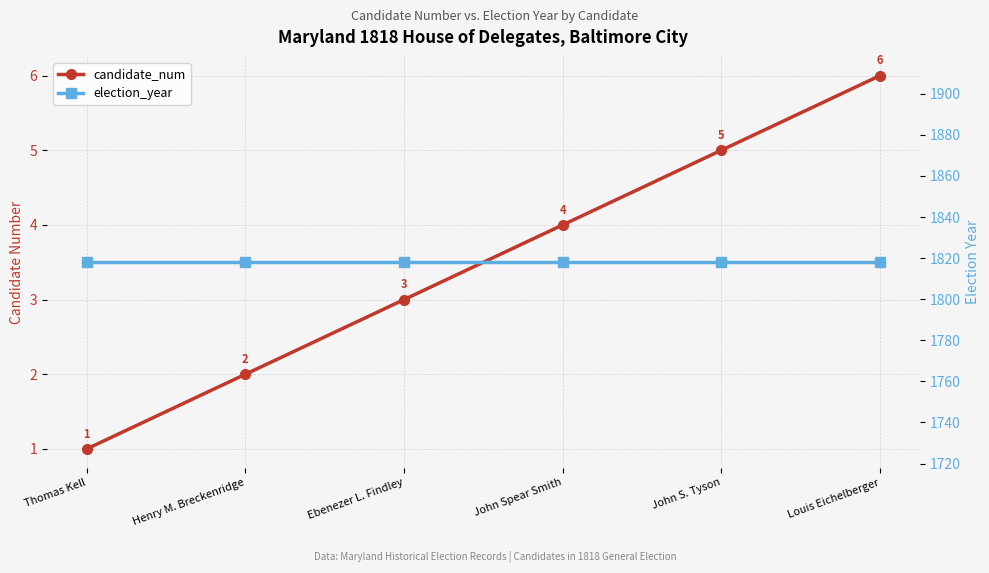

True or false: candidate_num and election_year intersect in this chart.

False